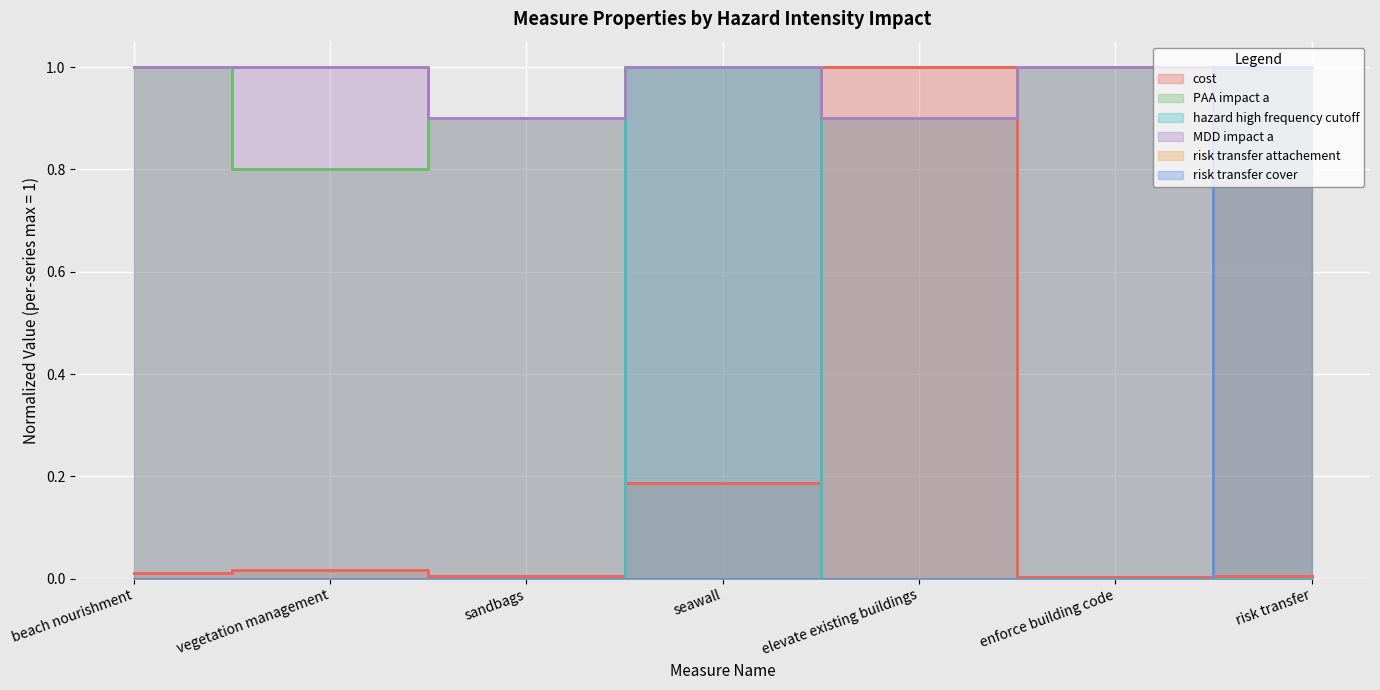

Which series has the largest total across all categories?

MDD impact a